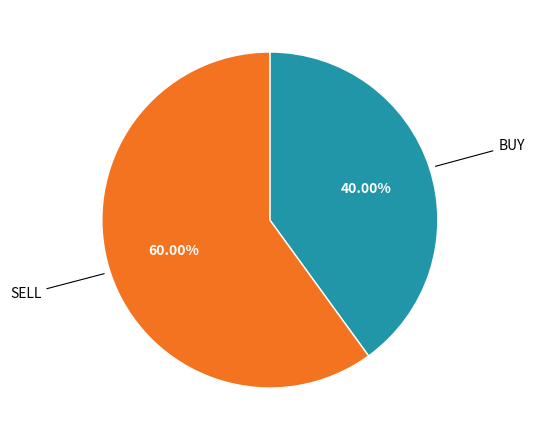

Is there a majority slice in this chart?

Yes